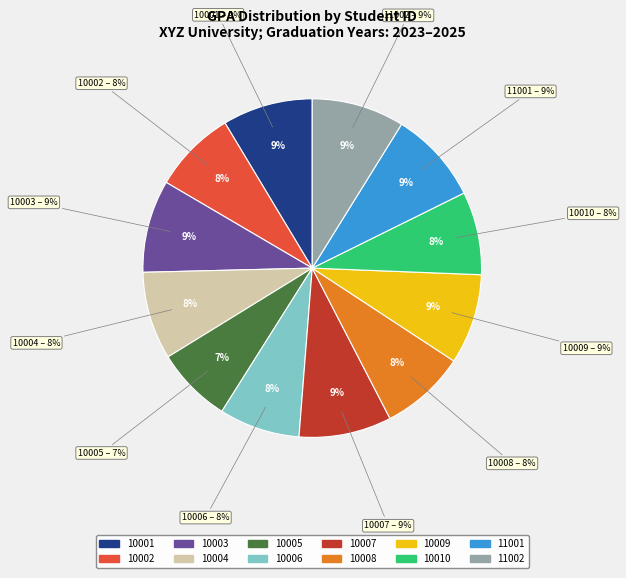

To the nearest percent, what percentage of the pie is 10004?

8%